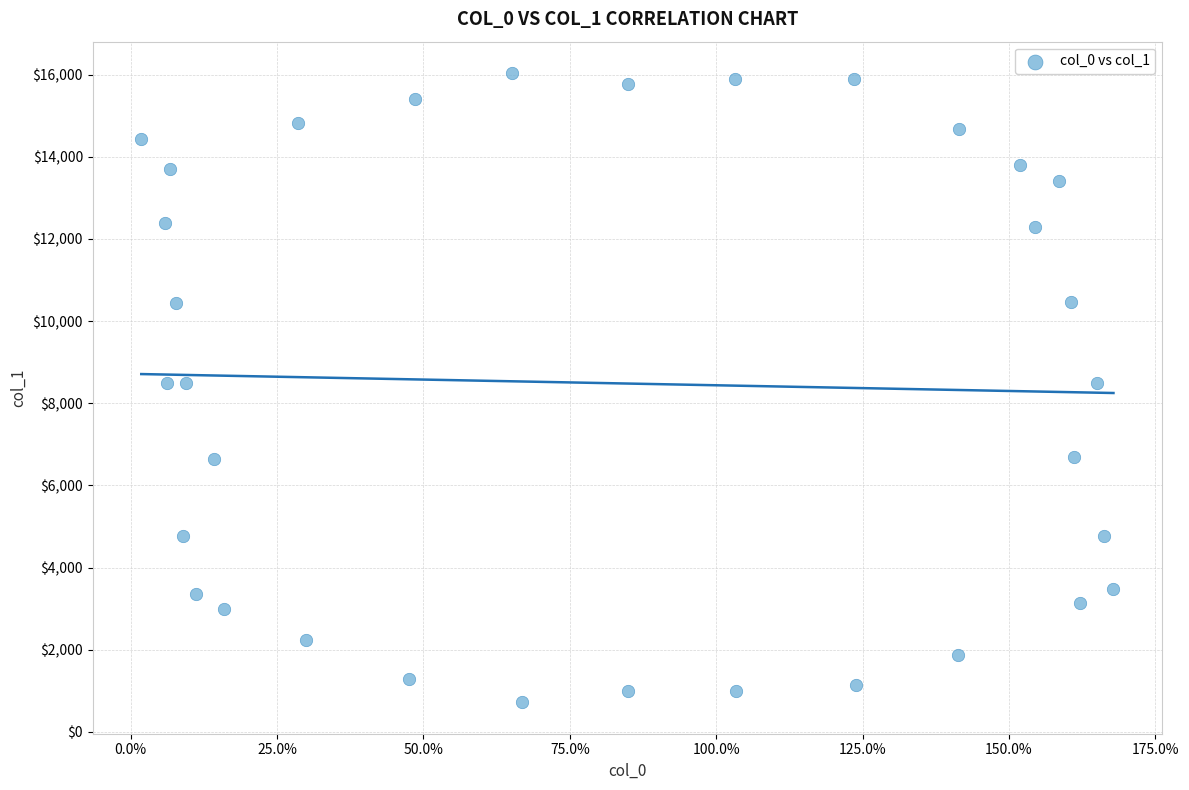

What is the range of X values (max minus min)?

166.0